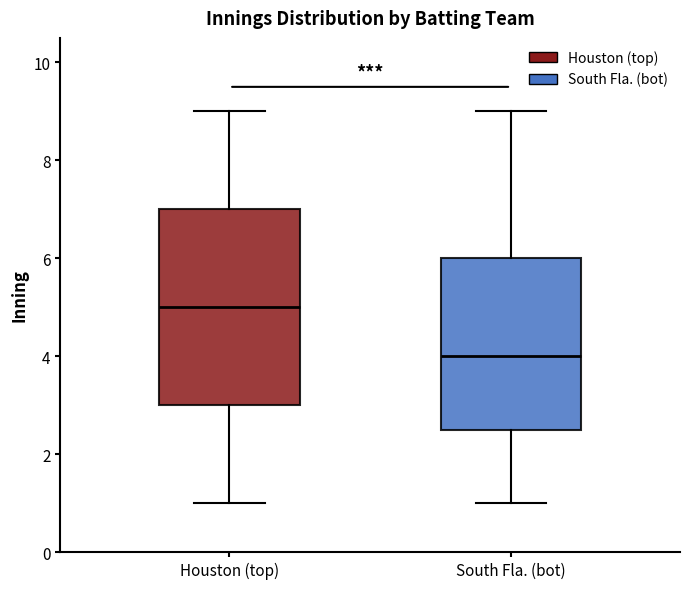

Reading left to right, read every box against the y-axis: the position of its median line, the range the box covers, and the ends of its whiskers. The values are not printed on the chart, so give them approximately, as read against the axis.

Houston (top): median 5.0, box 3.0 to 7.0, whiskers 1.0 to 9.0
South Fla. (bot): median 4.0, box 2.6 to 6.0, whiskers 1.0 to 9.0